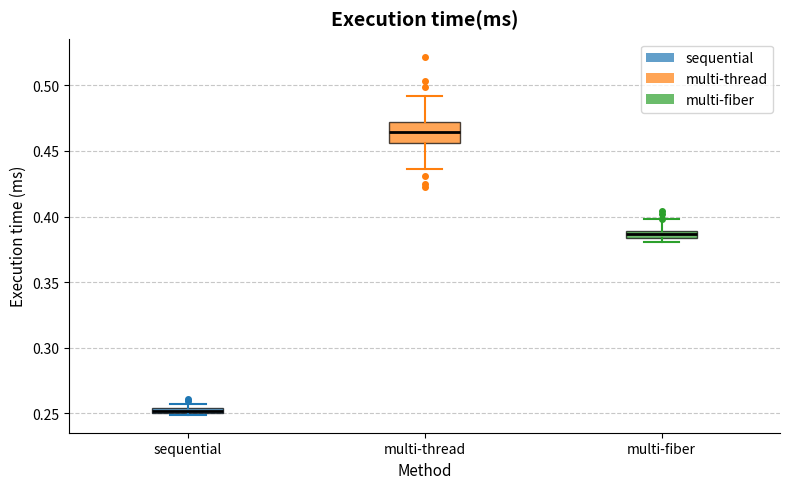

Which box is the tallest, from its lower edge to its upper edge?

multi-thread